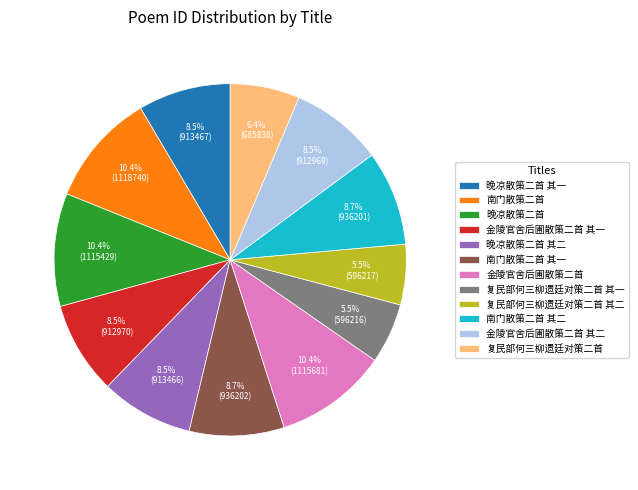

How much of the chart is everything except 晚凉散策二首?

89.6%